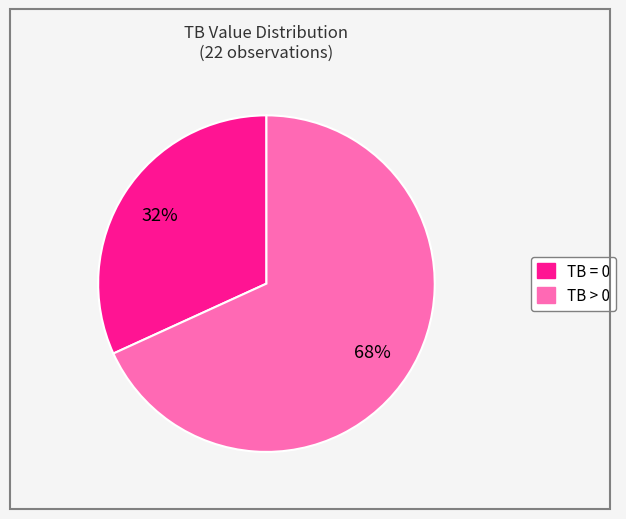

What is the smallest slice in the pie chart?

TB = 0